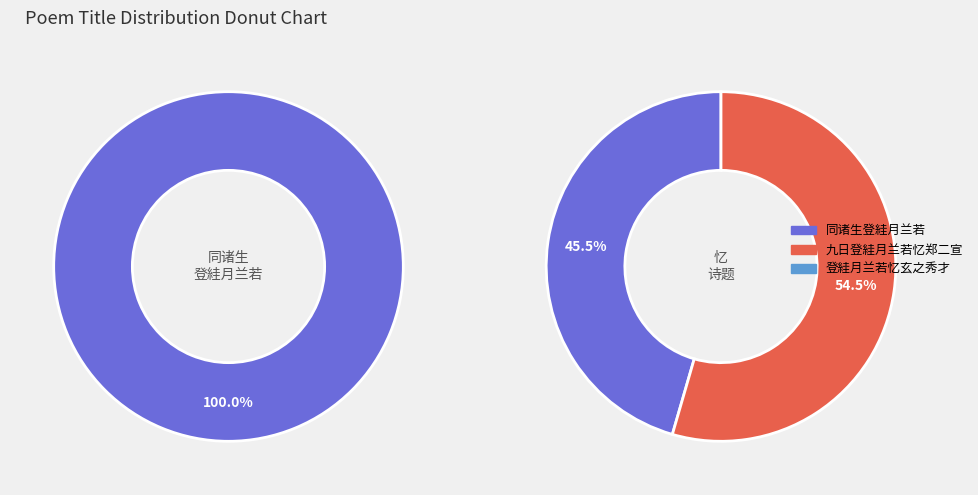

True or false: 九日登絓月兰若忆郑二宣 accounts for 28% of the total.

True